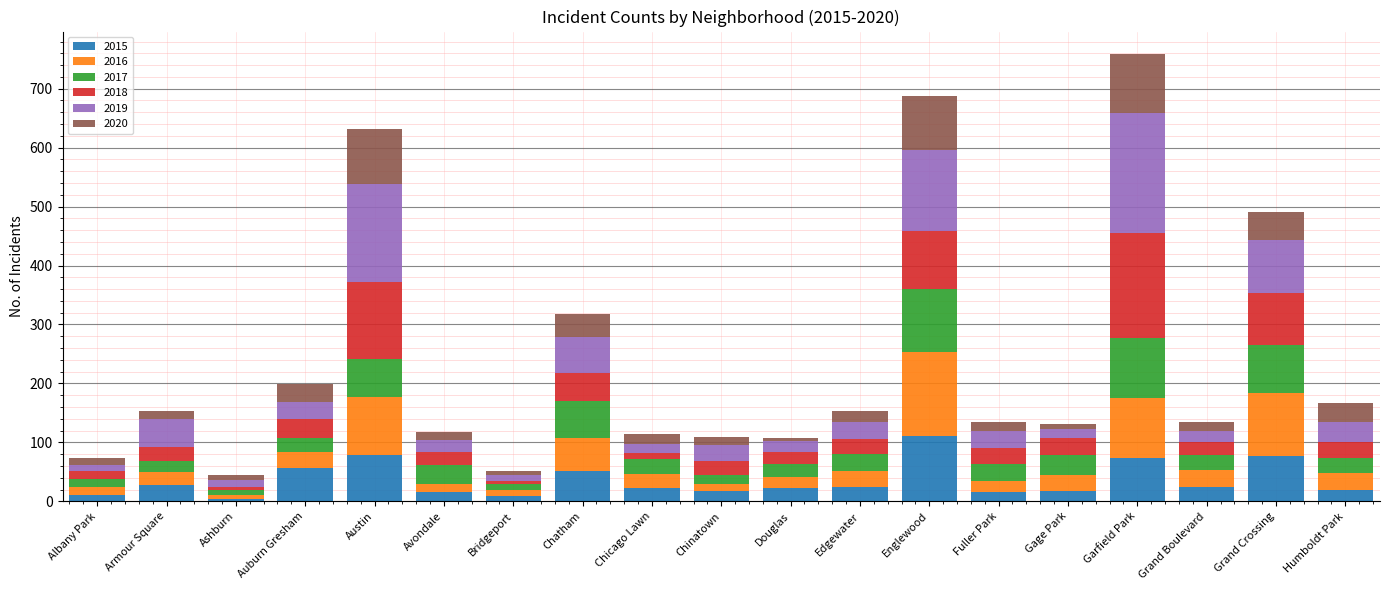

What is the maximum value for 2015?

111